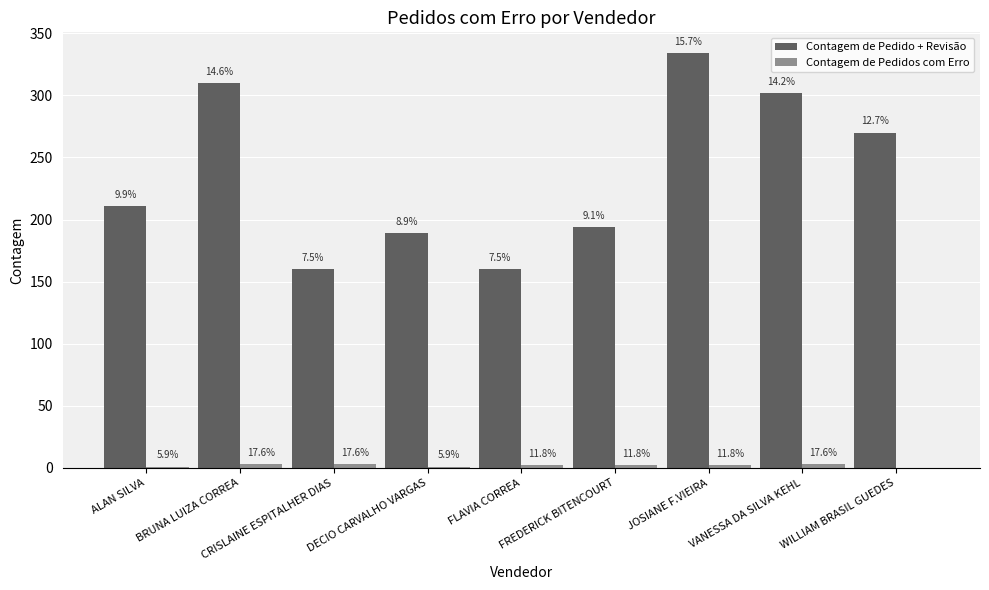

What is the value of the Contagem de Pedido + Revisão bar at the 2nd from the left?

310